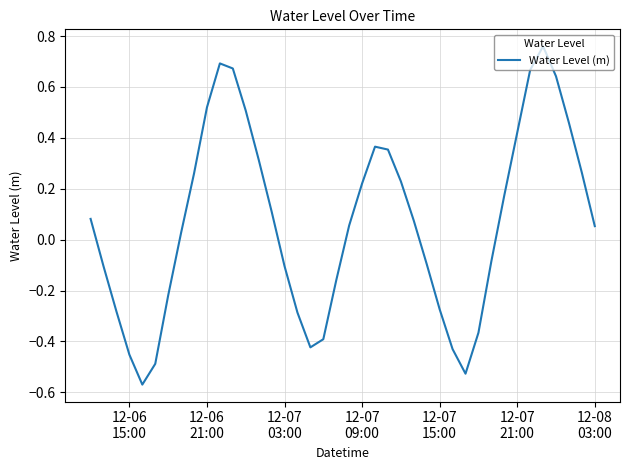

What is the difference between the maximum and minimum values?

1.3